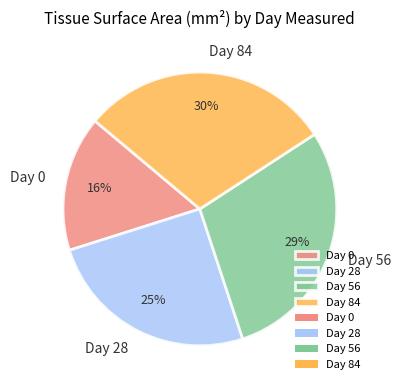

Count the number of slices in the pie.

4